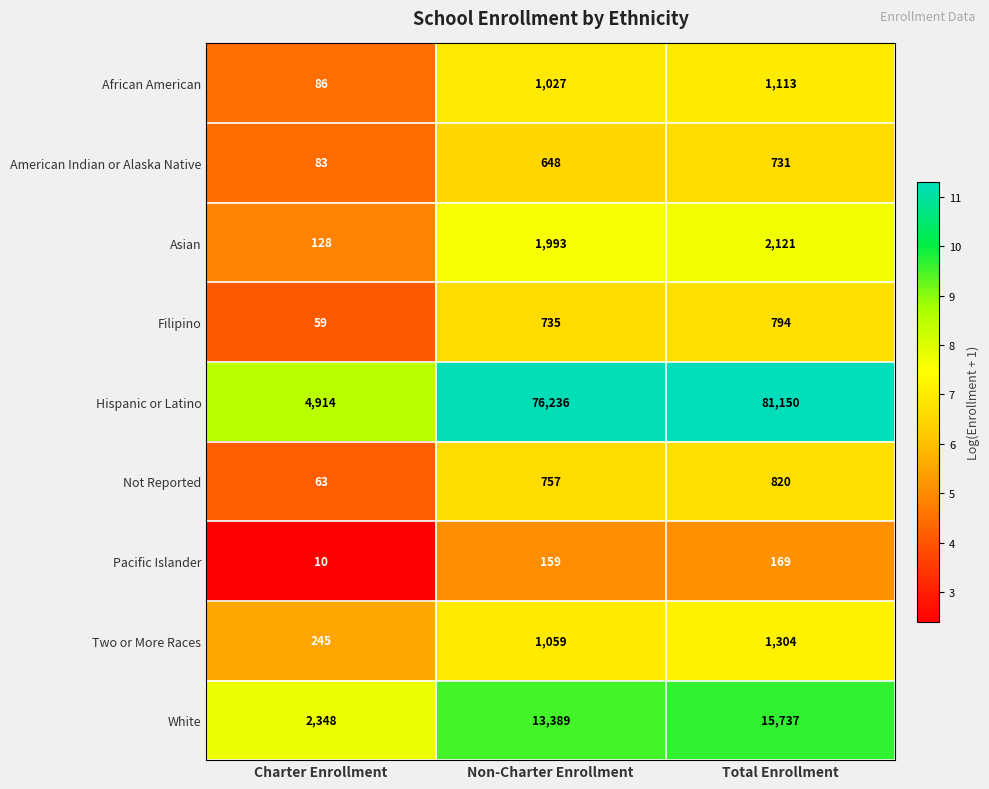

Which series has the largest total across all categories?

Hispanic or Latino